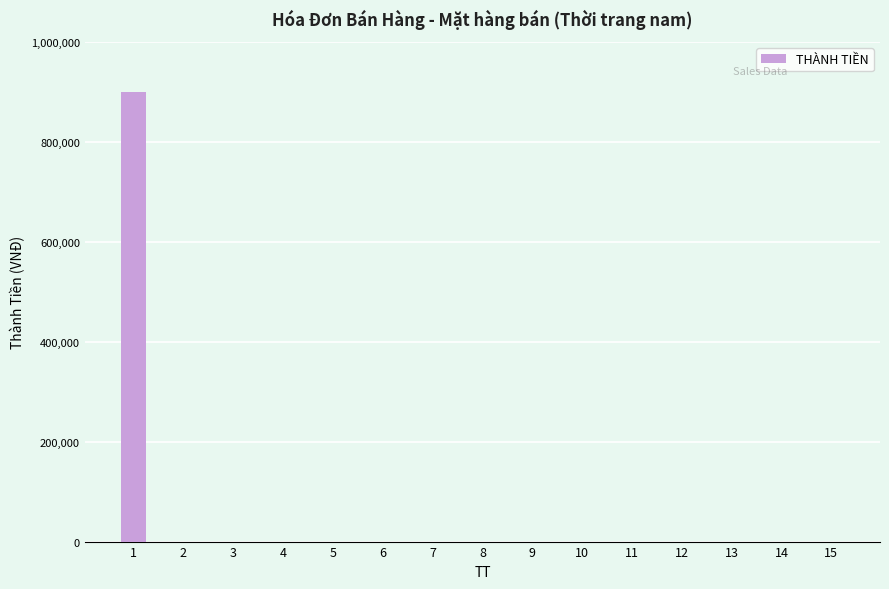

Reading left to right, what are all the values shown in this chart?

900000	0	0	0	0	0	0	0	0	0	0	0	0	0	0